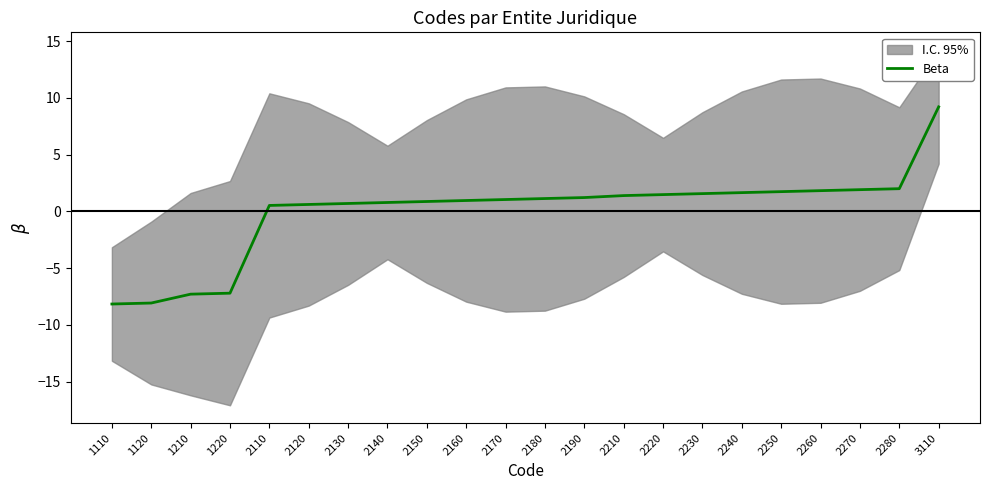

Reading right to left, list all the values displayed in this chart.

3110=9.2	2280=2.0	2270=1.9	2260=1.8	2250=1.7	2240=1.7	2230=1.6	2220=1.5	2210=1.4	2190=1.2	2180=1.1	2170=1.0	2160=1.0	2150=0.9	2140=0.8	2130=0.7	2120=0.6	2110=0.5	1220=-7.2	1210=-7.3	1120=-8.1	1110=-8.2